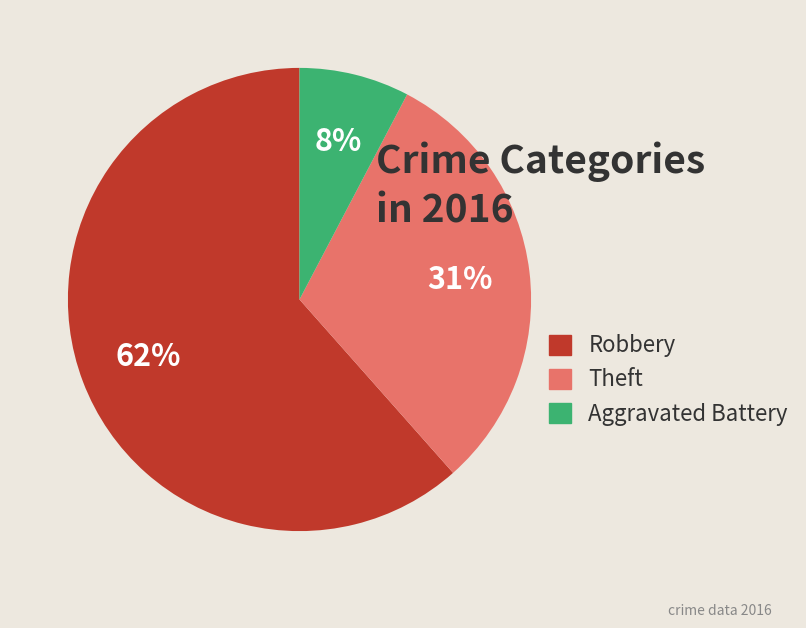

How many segments does this pie chart have?

3